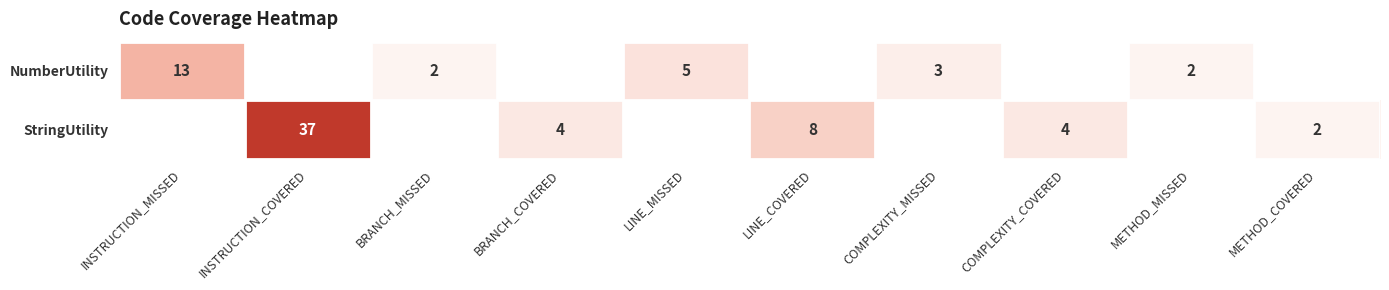

Is it true that StringUtility equals 0 at LINE_MISSED?

True